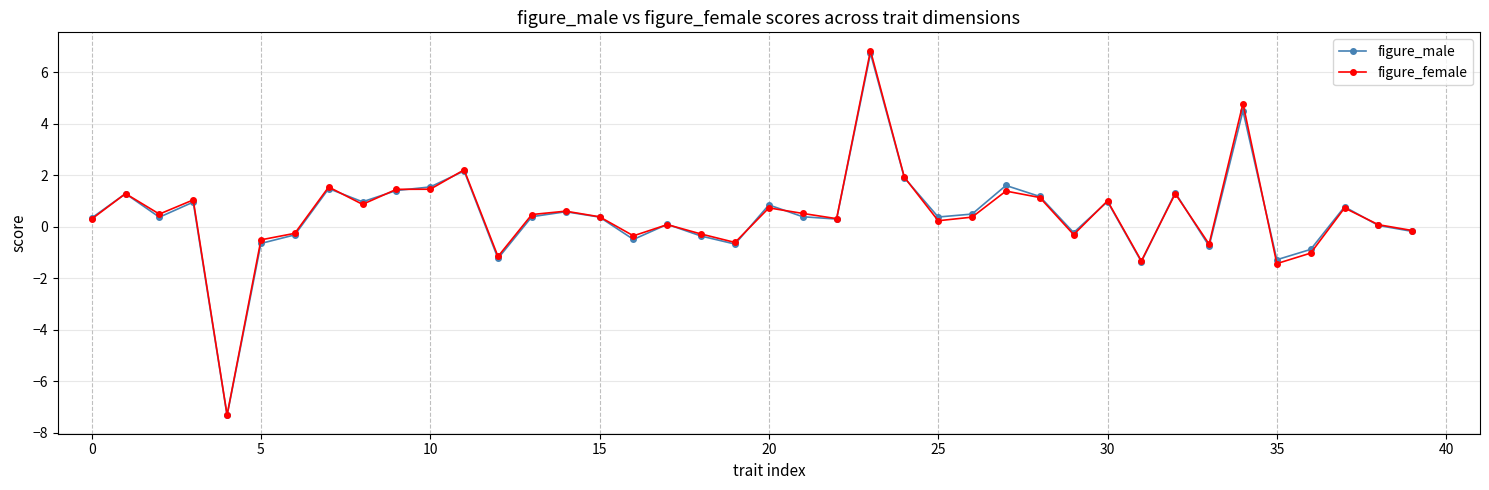

What is the minimum value for figure_male?

-7.3